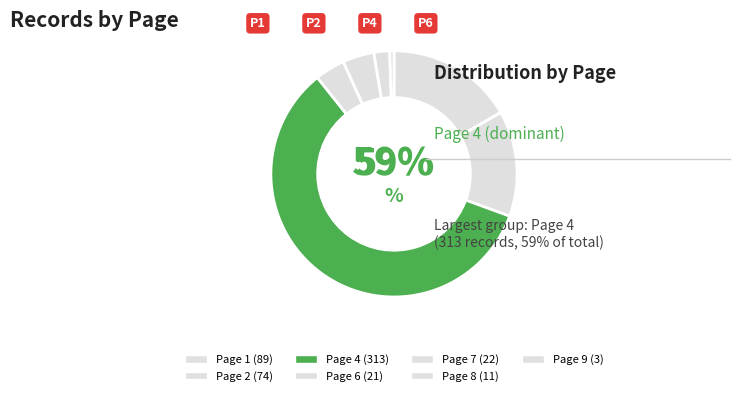

Count the number of slices in the pie.

7